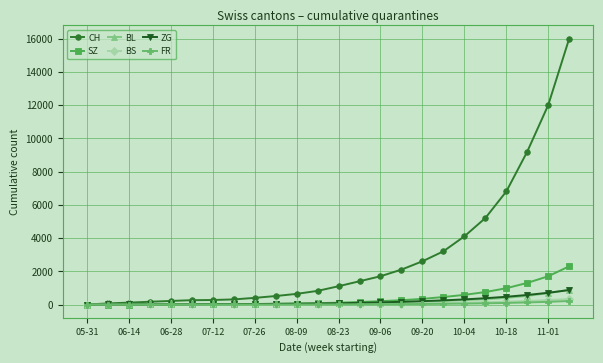

What is the greatest value displayed?

16000